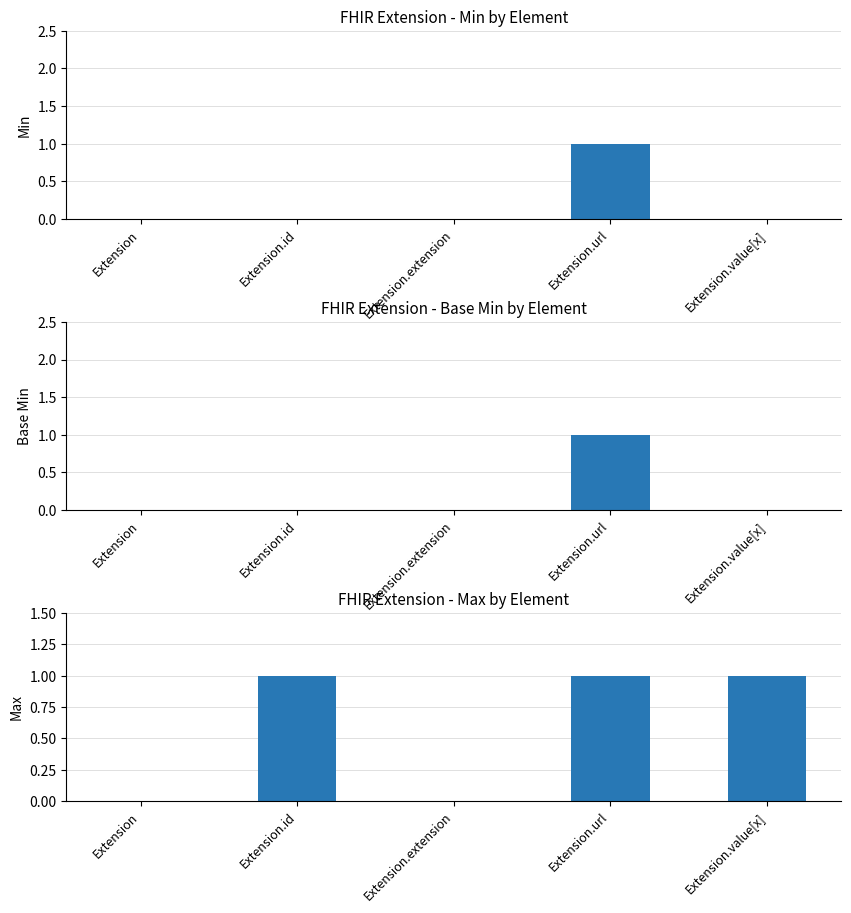

Count the Base Min values in the range 0 to 1.

5